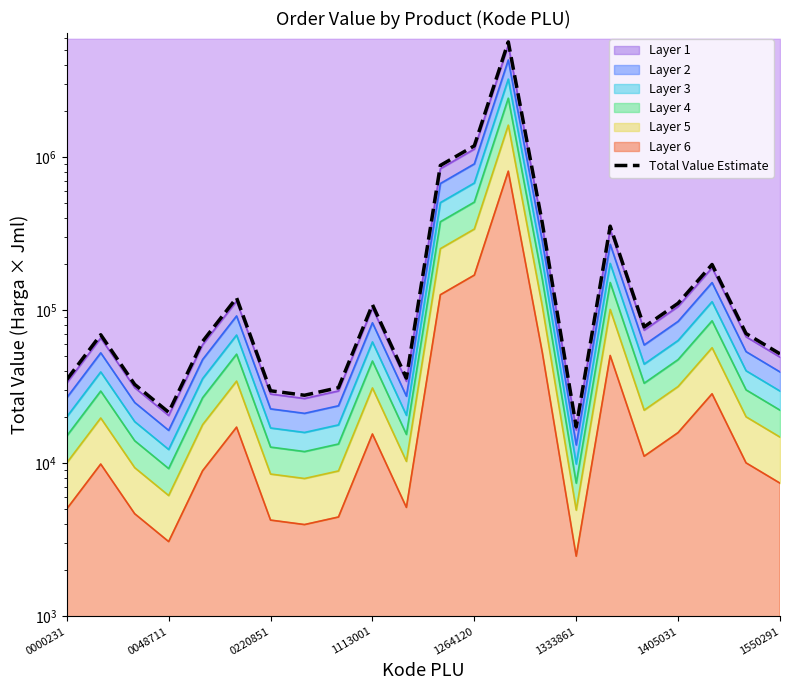

What is the greatest value displayed?

5686800.0